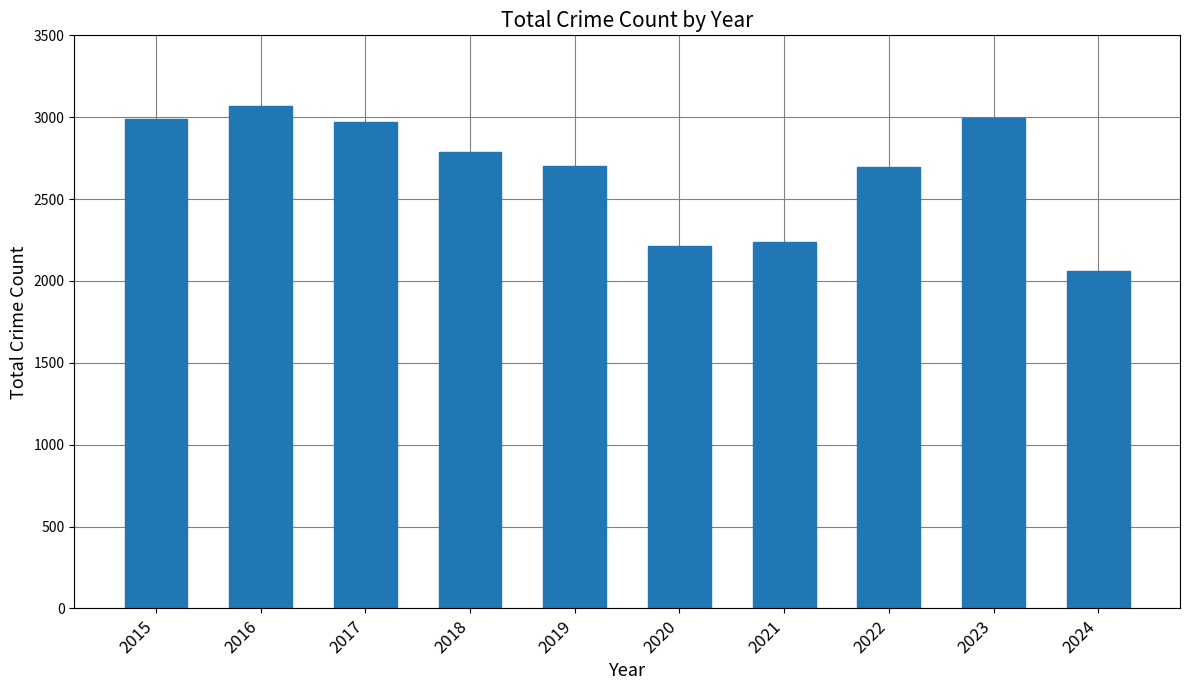

Does the chart contain any negative values?

No